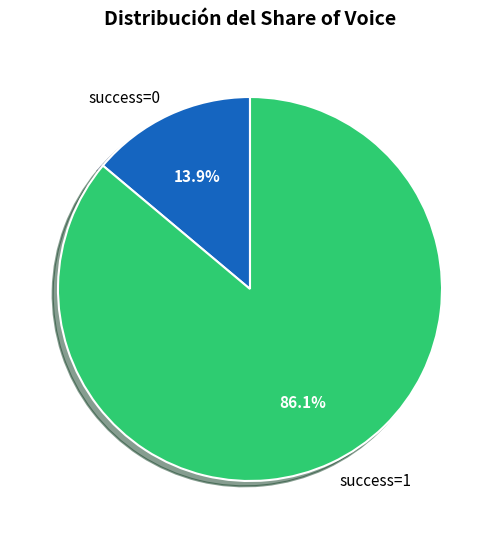

Is there any slice that represents more than half of the pie?

Yes